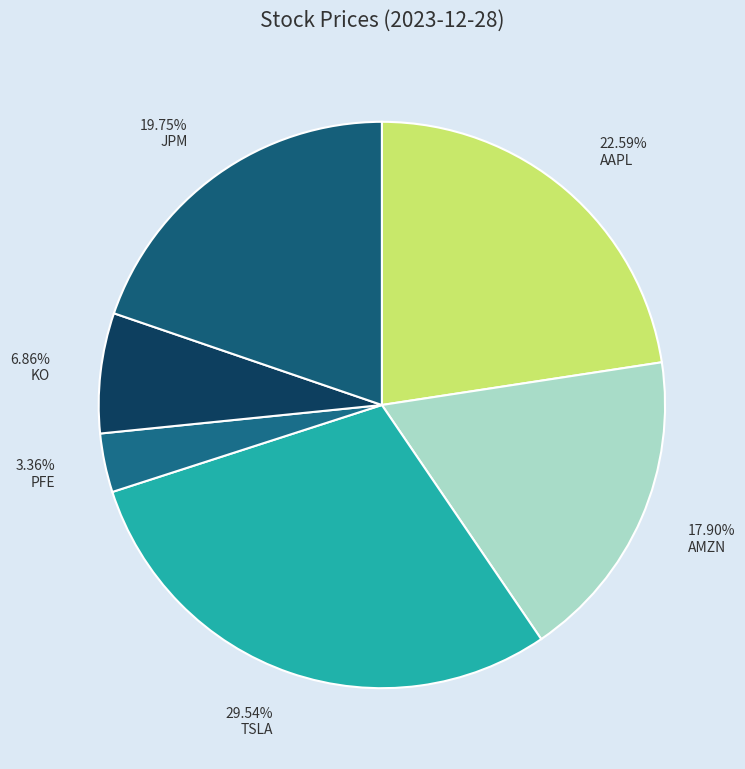

To the nearest percent, what is the average slice percentage?

17%